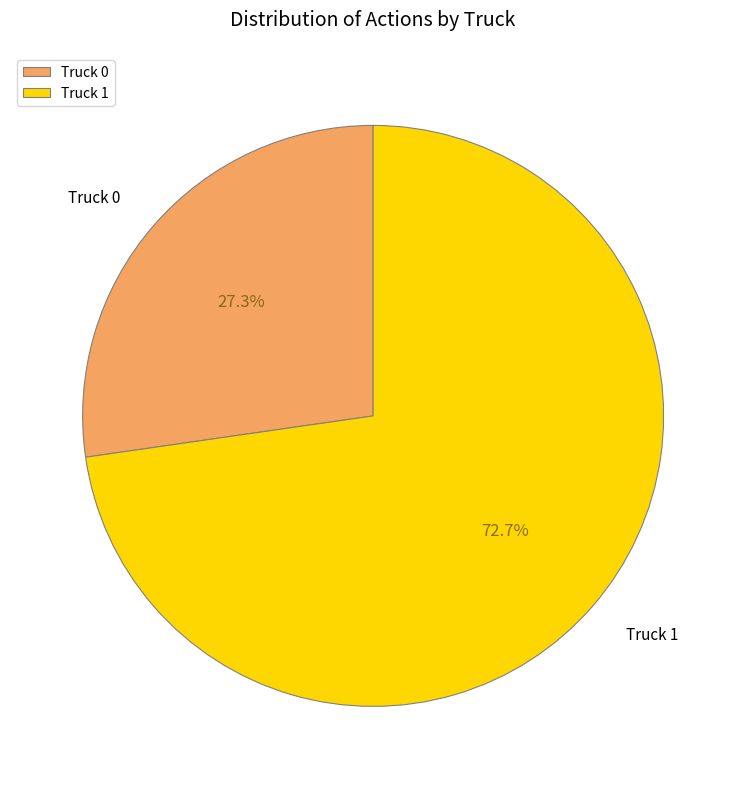

What is the total percentage of Truck 0 and Truck 1?

100.0%